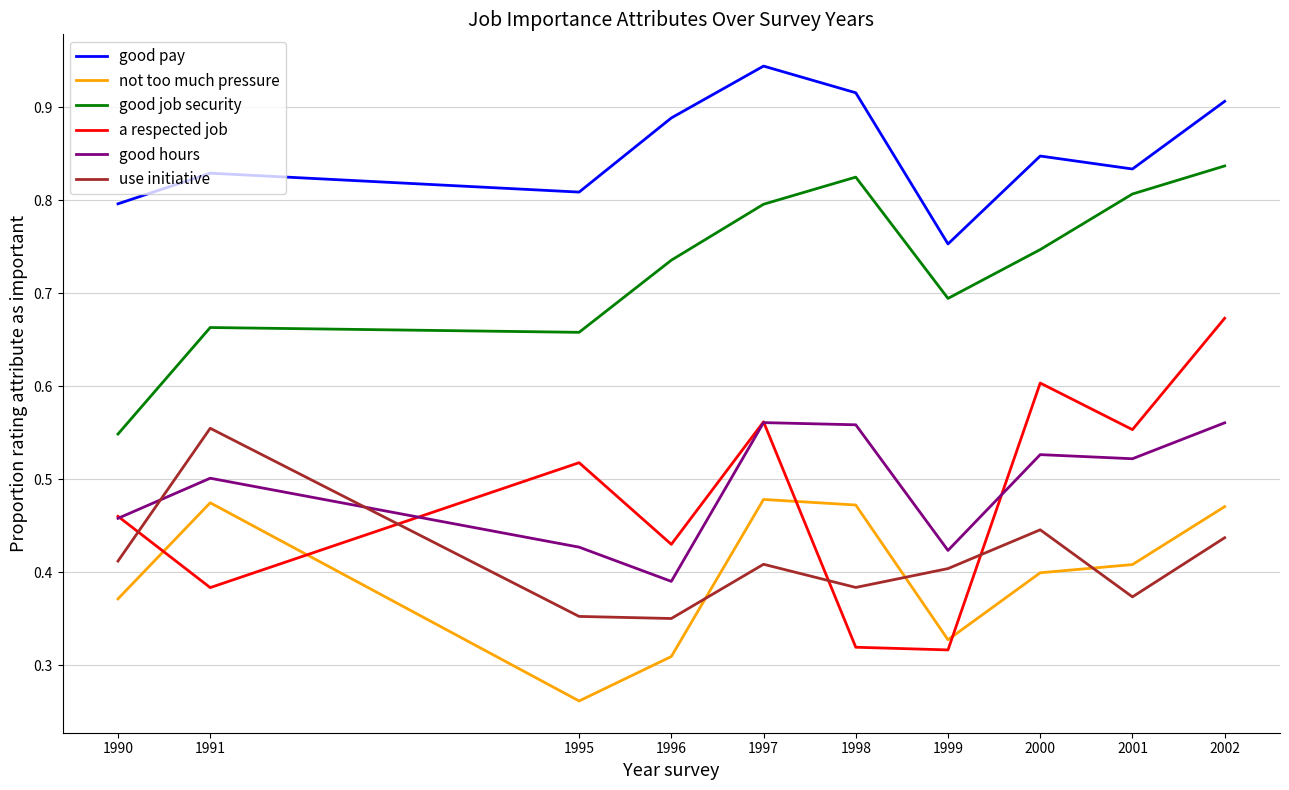

True or false: good hours and good job security cross at least once.

False